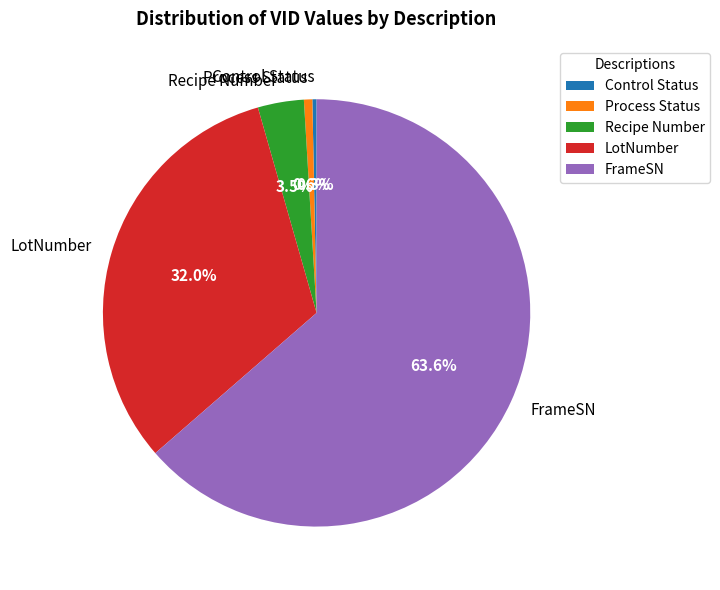

How many slices are in this pie chart?

5